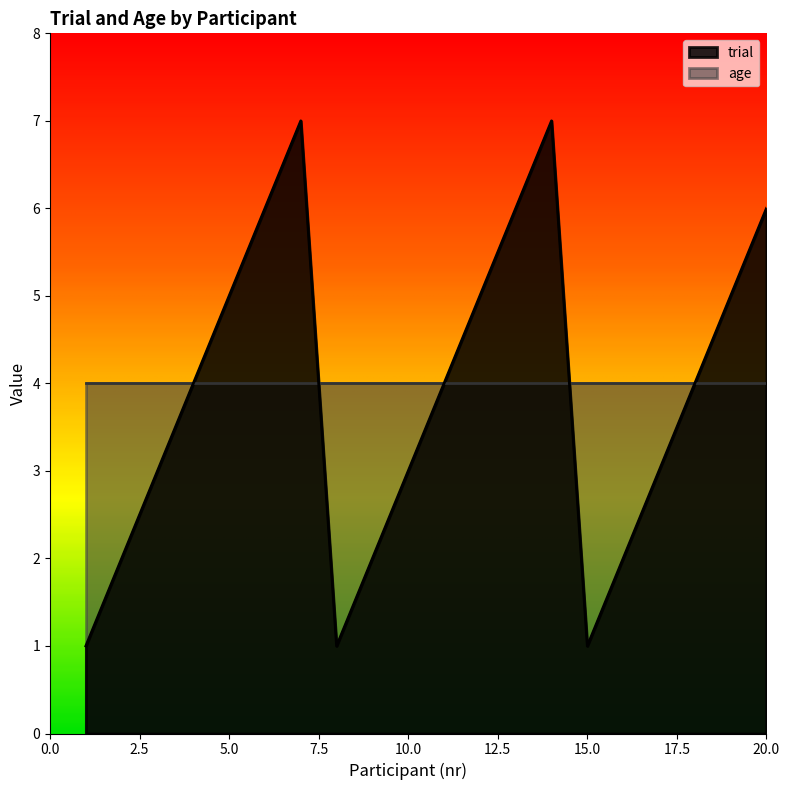

The value at 7 is 7. True or false?

True